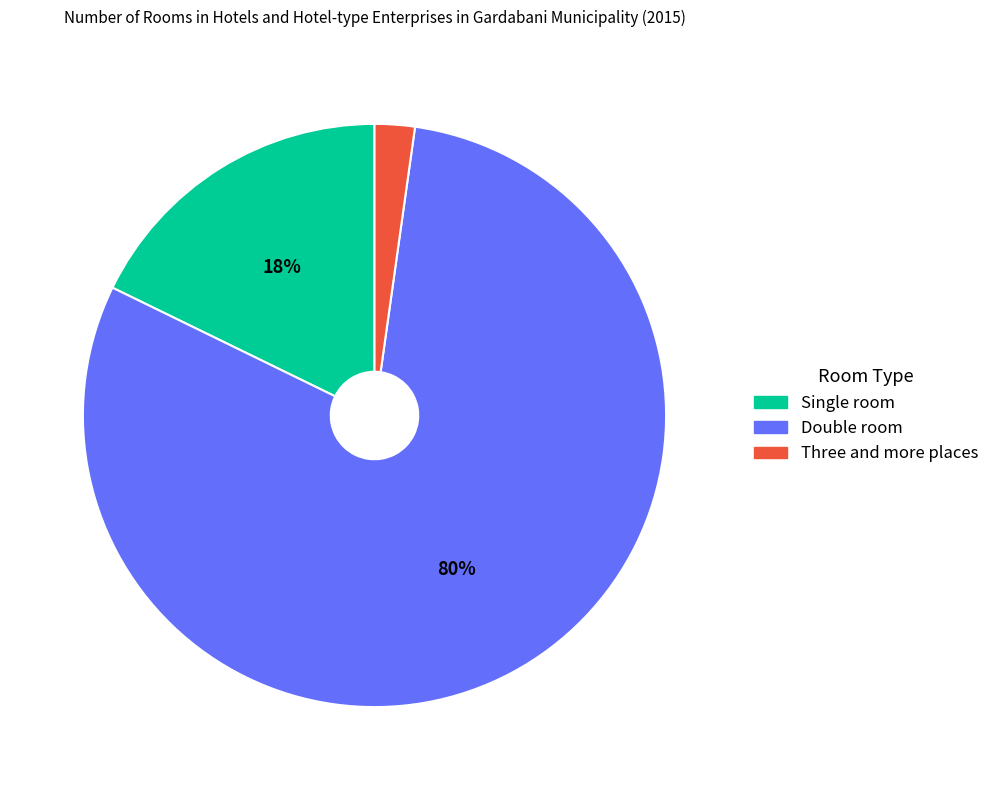

What is the largest slice in the pie chart?

Double room